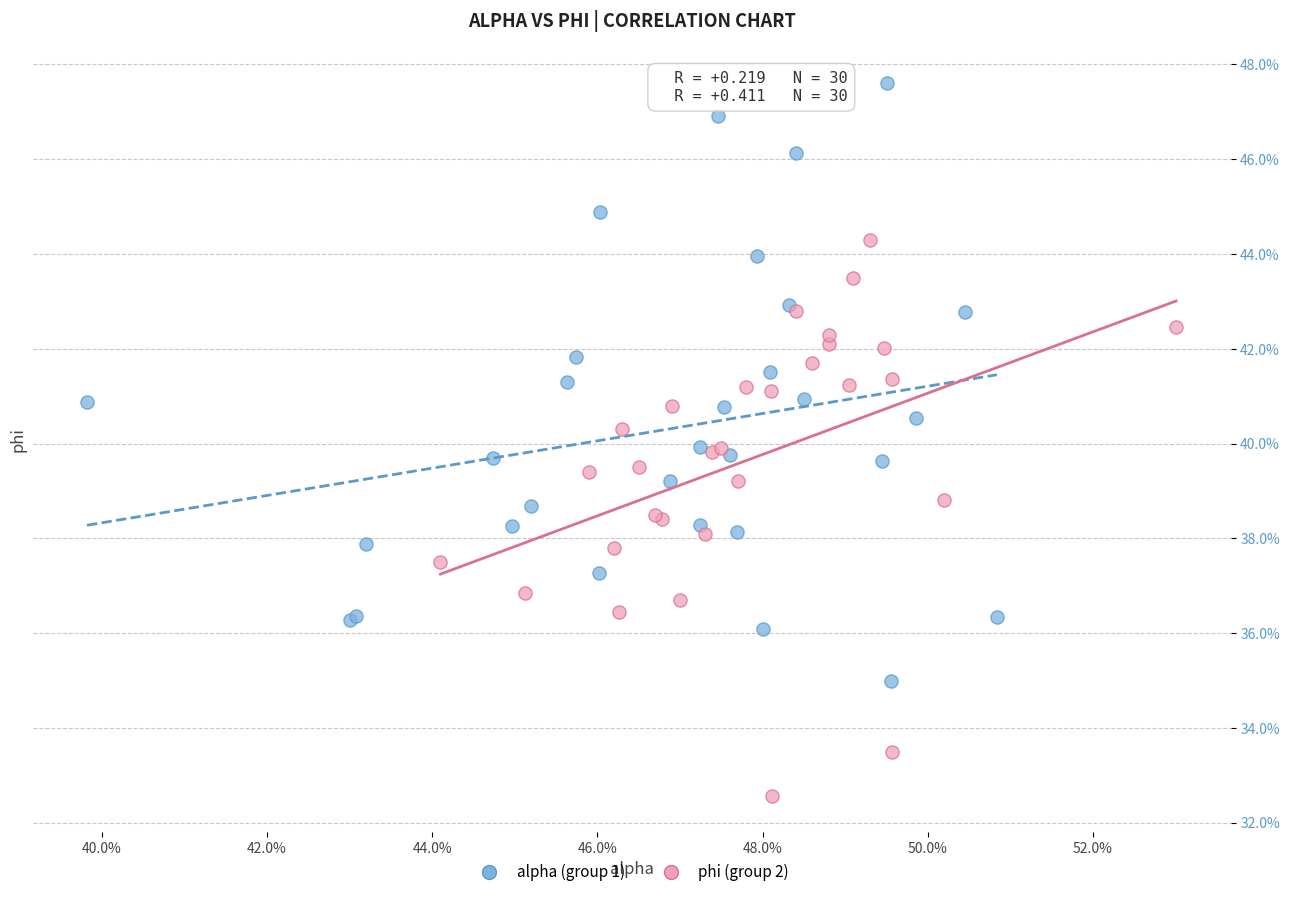

What are all the series names shown in the legend?

alpha (group 1), phi (group 2)